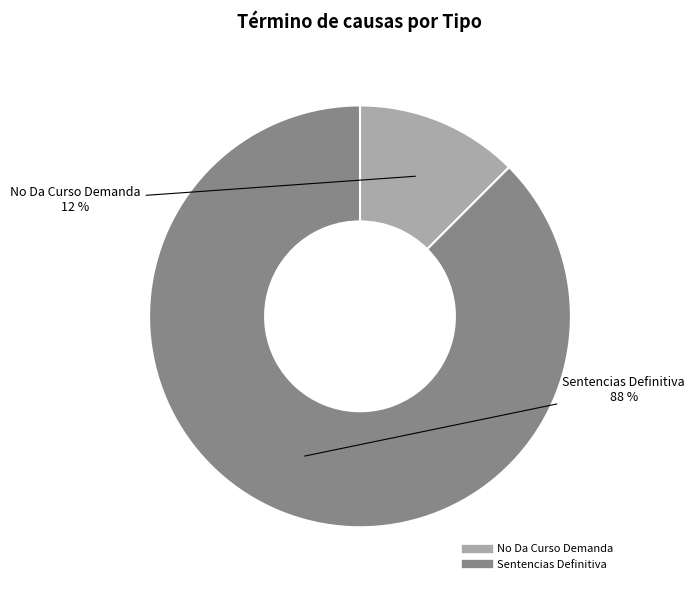

To the nearest percent, what is the combined percentage of Sentencias Definitiva and No Da Curso Demanda?

100%